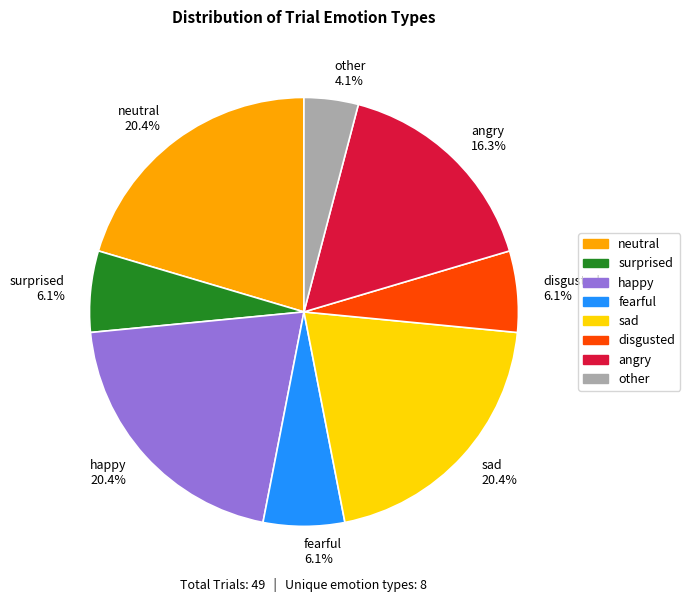

To the nearest percent, what is the difference between the sad and angry slice percentages?

4%